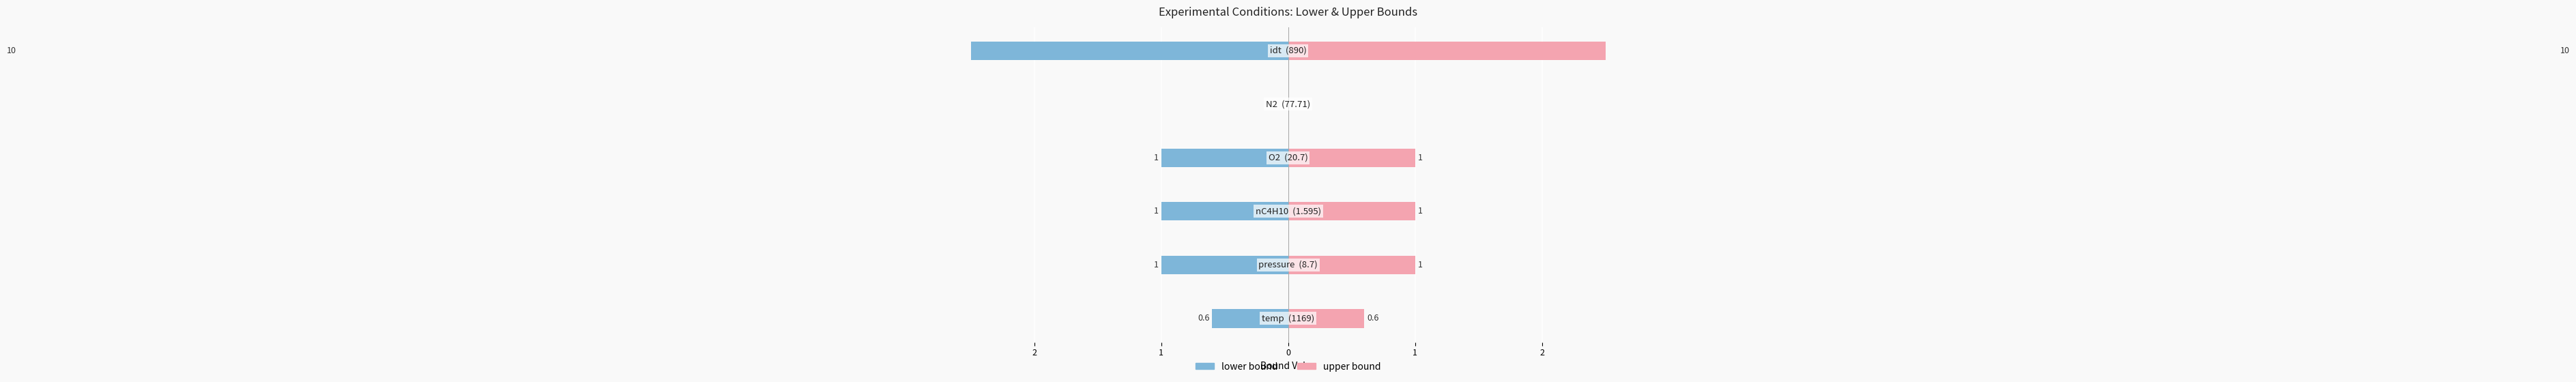

How many categories are shown in the chart?

6